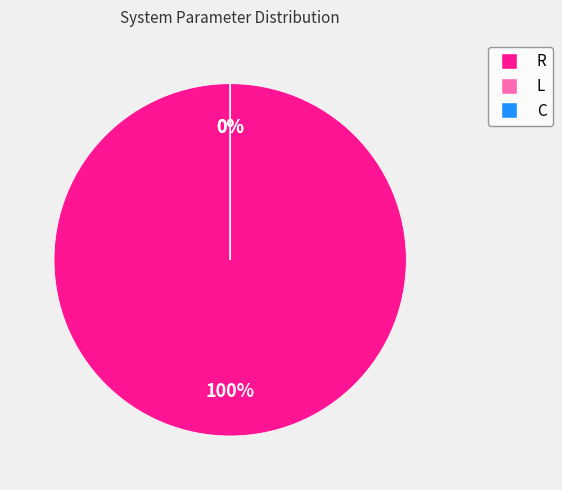

What is the total percentage of L and R?

100.0%